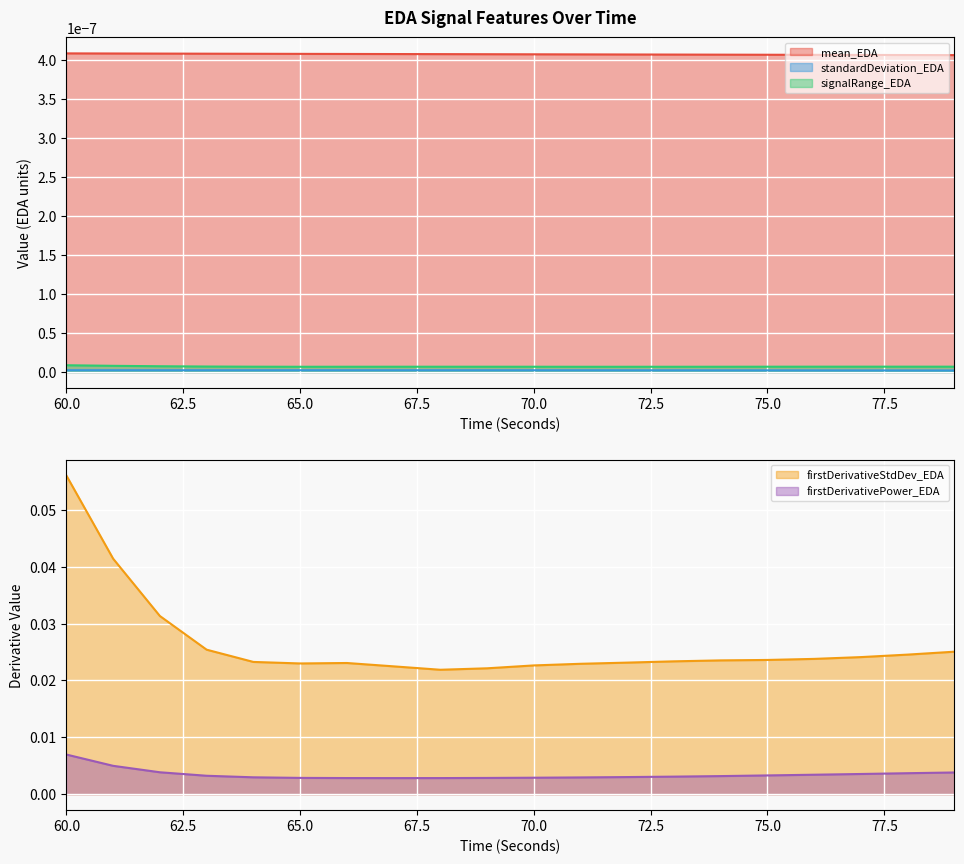

Reading right to left, list all the values displayed in this chart.

signalRange_EDA: 79=0.0	78=0.0	77=0.0	76=0.0	75=0.0	74=0.0	73=0.0	72=0.0	71=0.0	70=0.0	69=0.0	68=0.0	67=0.0	66=0.0	65=0.0	64=0.0	63=0.0	62=0.0	61=0.0	60=0.1
firstDerivativeStdDev_EDA: 79=0.0	78=0.0	77=0.0	76=0.0	75=0.0	74=0.0	73=0.0	72=0.0	71=0.0	70=0.0	69=0.0	68=0.0	67=0.0	66=0.0	65=0.0	64=0.0	63=0.0	62=0.0	61=0.0	60=0.0
firstDerivativePower_EDA: 79=0.0	78=0.0	77=0.0	76=0.0	75=0.0	74=0.0	73=0.0	72=0.0	71=0.0	70=0.0	69=0.0	68=0.0	67=0.0	66=0.0	65=0.0	64=0.0	63=0.0	62=0.0	61=0.0	60=0.0